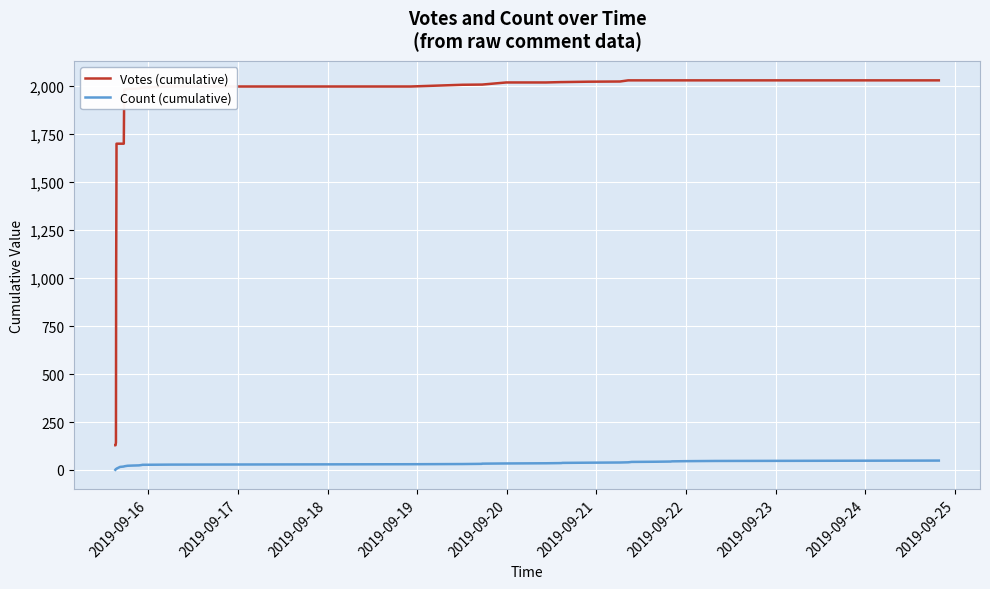

List the series in order of their overall mean, highest first.

Votes (cumulative), Count (cumulative)